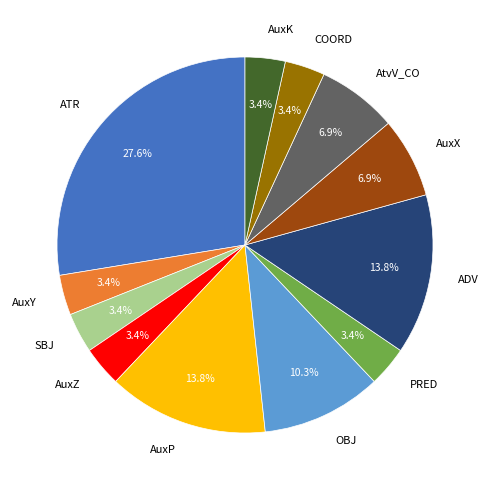

Between COORD and OBJ, which is larger?

OBJ